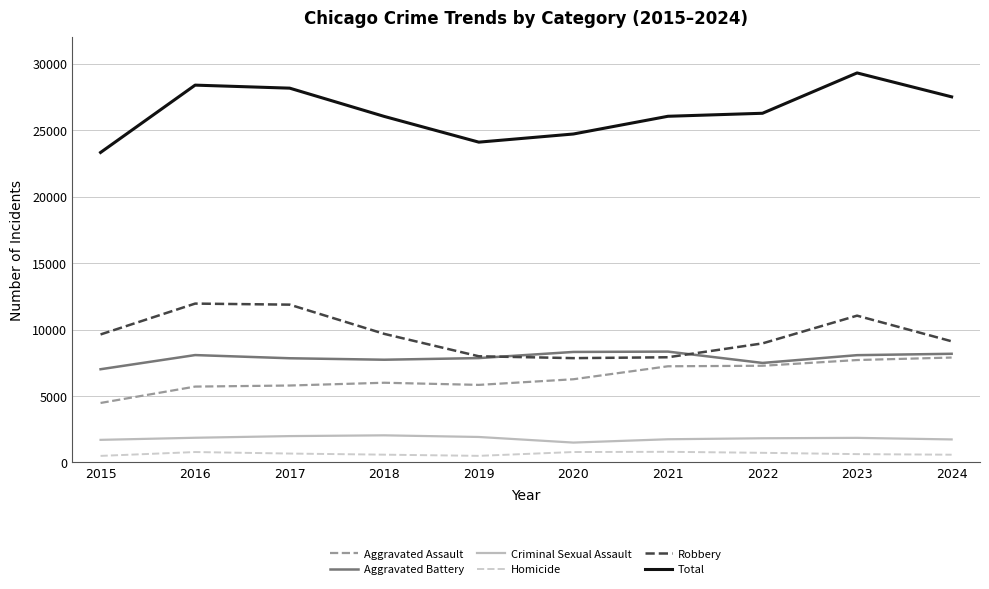

The value of Aggravated Battery at 2016 is 3317. True or false?

False